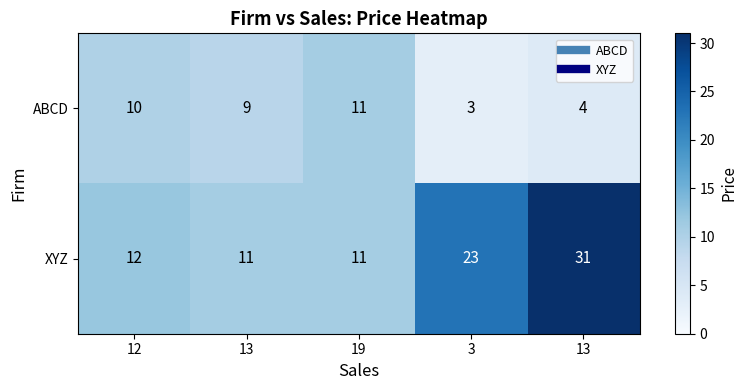

List the series in order of their overall mean, highest first.

XYZ, ABCD